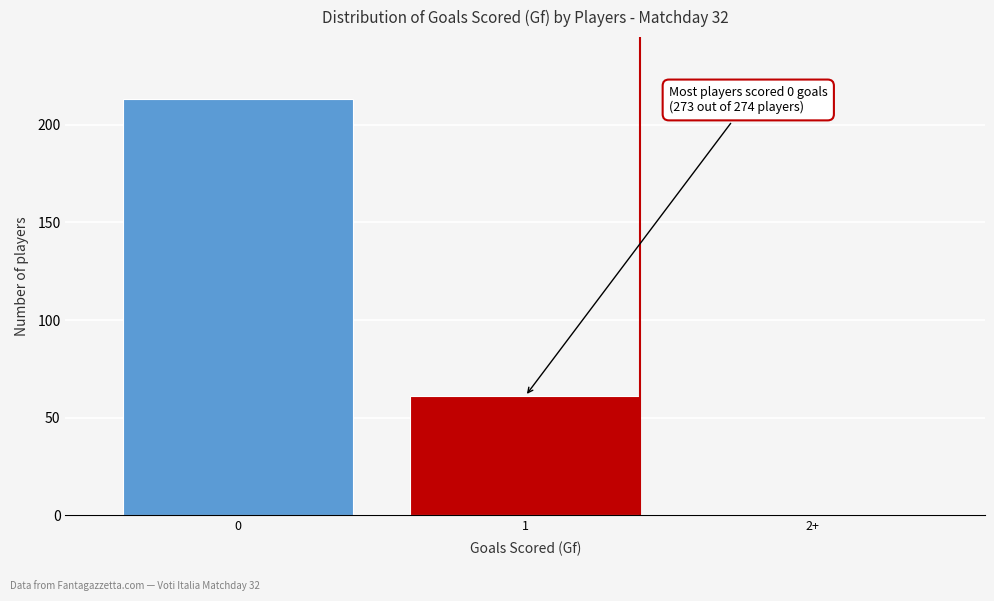

Reading right to left, list all the values displayed in this chart.

2+=0	1=61	0=213